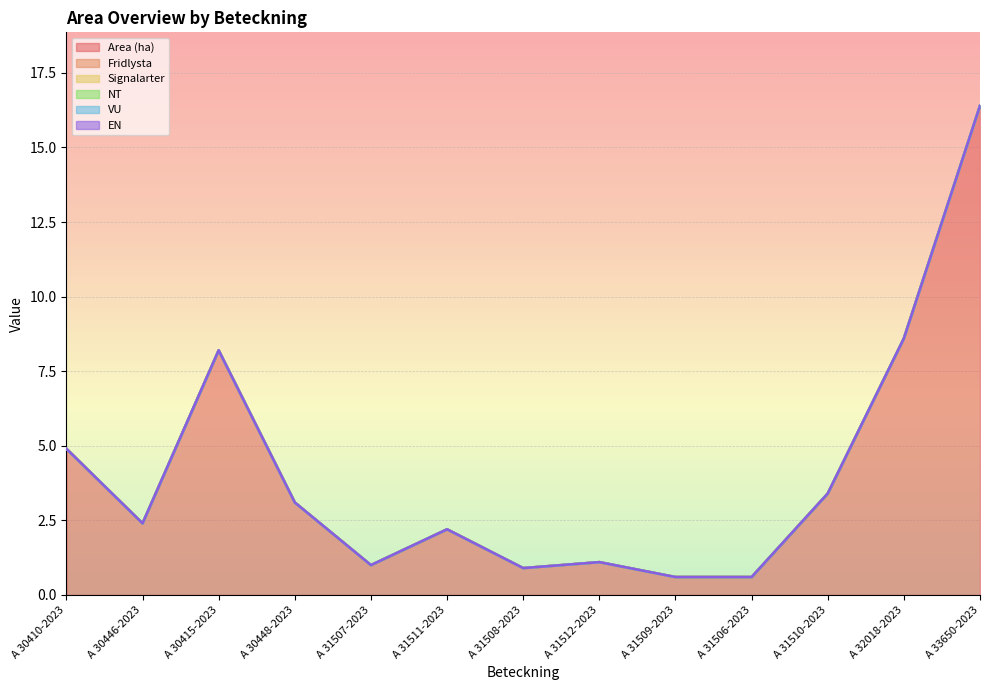

How many lines are shown in the chart?

6